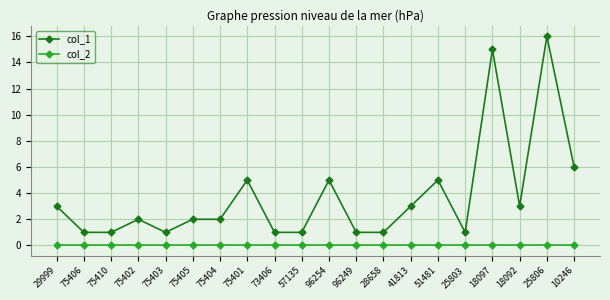

True or false: col_1 and col_2 intersect in this chart.

False